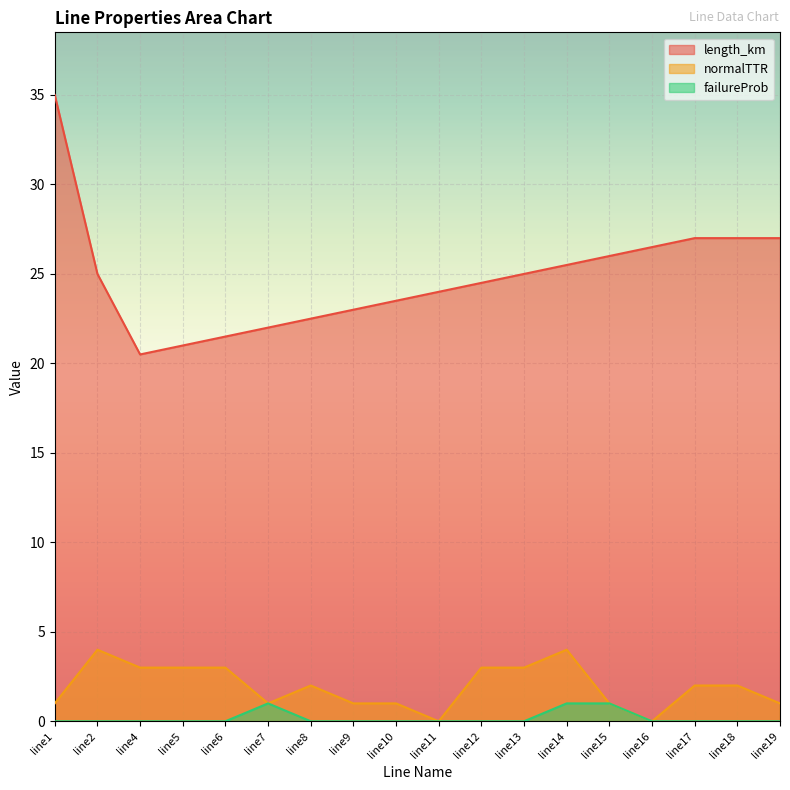

At which category is the sum across all series the highest?

line1